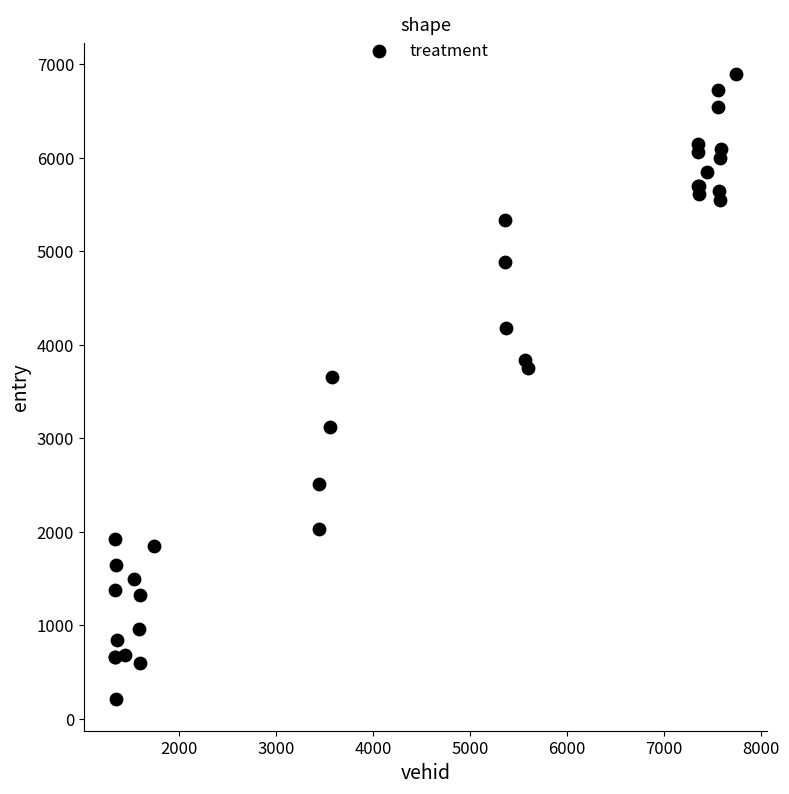

What Y value in the scatter plot is closest to 3551?

3658.6